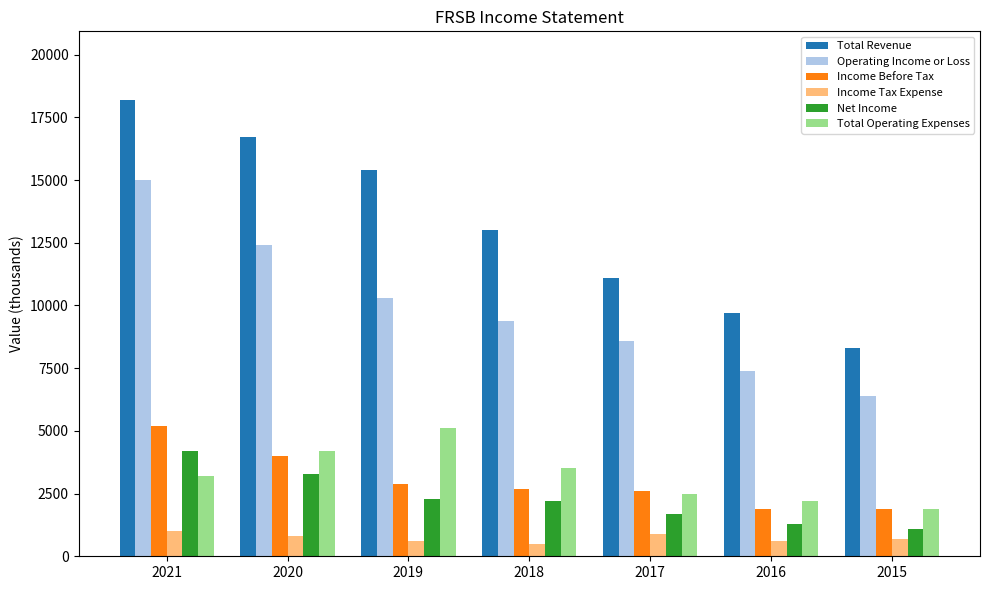

At which category is the sum across all series the highest?

2021